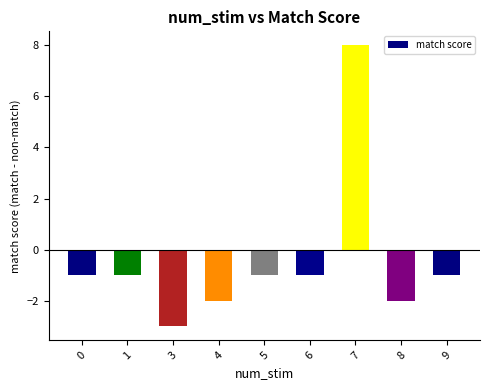

How many categories are shown in the chart?

9